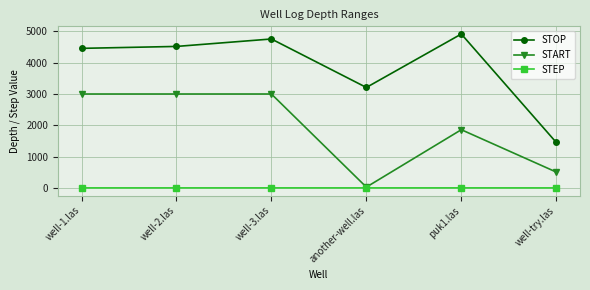

The START series shows 25.0 at another-well.las. True or false?

True